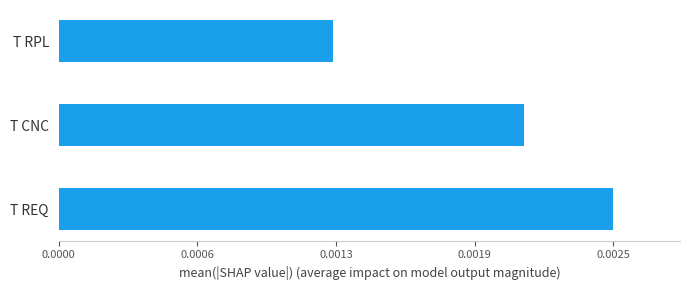

Does the chart contain any negative values?

No